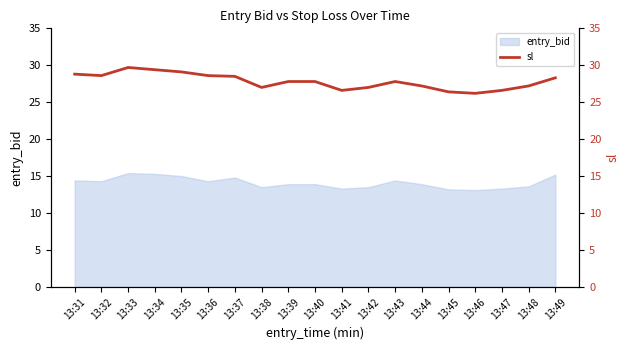

What is the average value?

27.8